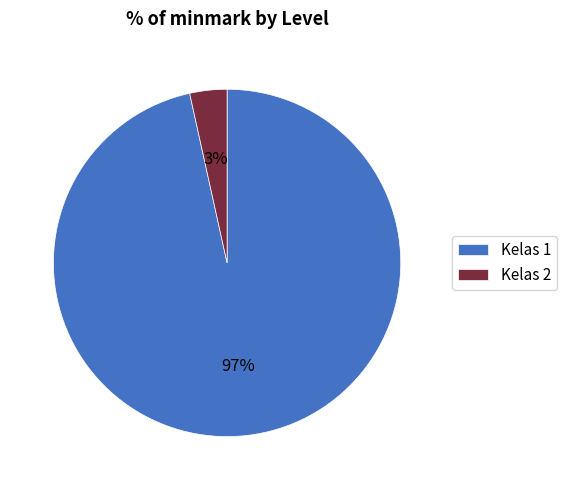

Is the sum of Kelas 2 and Kelas 1 greater than half?

Yes